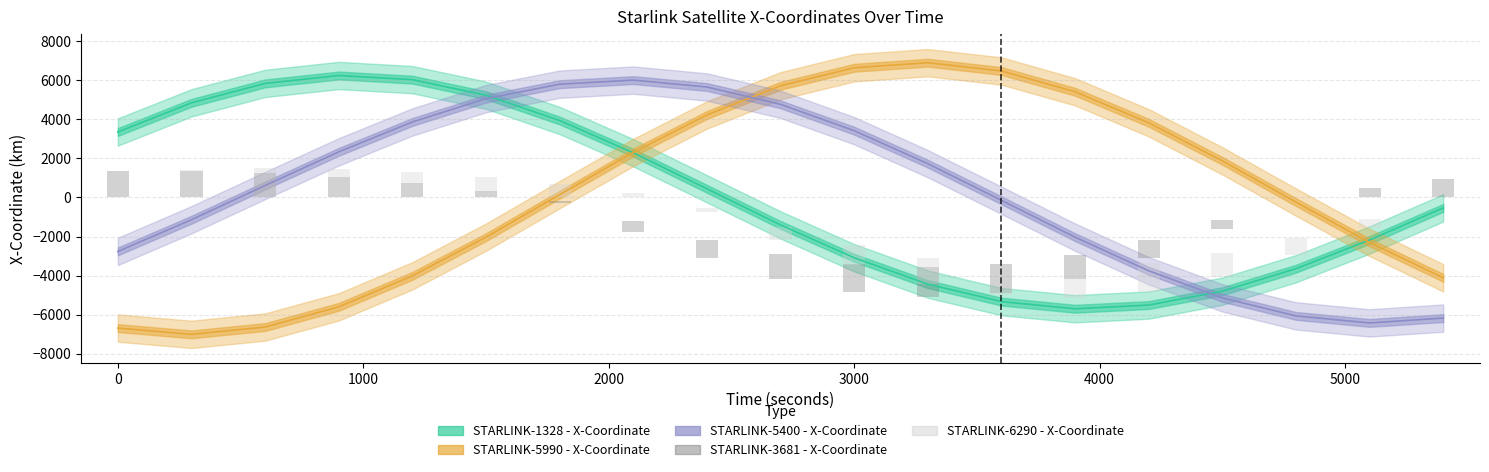

What is the approximate value of STARLINK-3681 - X-Coordinate at 0?

1332.5